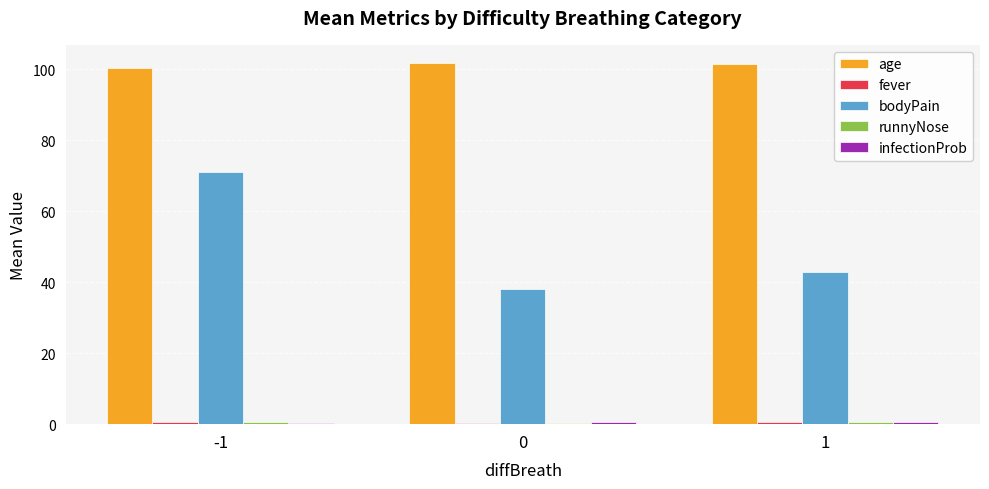

Which series has the largest total across all categories?

age